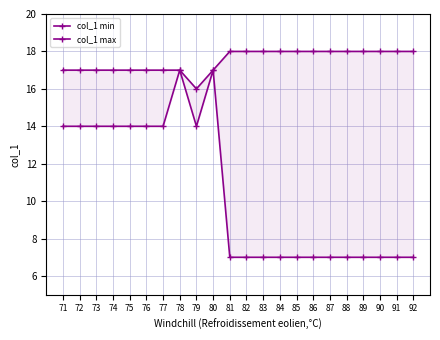

What is the total value across all series at 75?

31